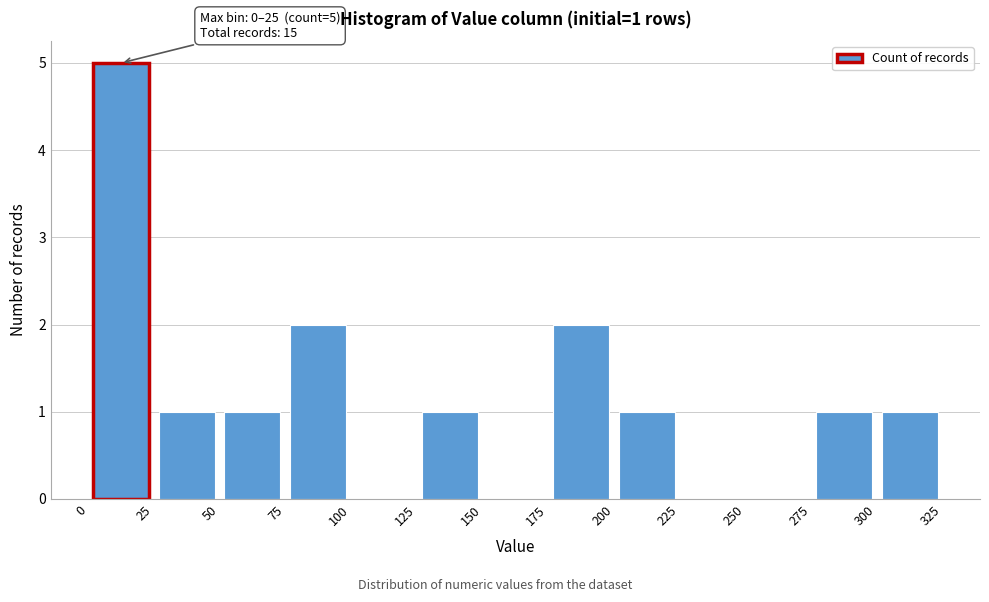

Which range on the x-axis has the tallest bar?

0 to 25